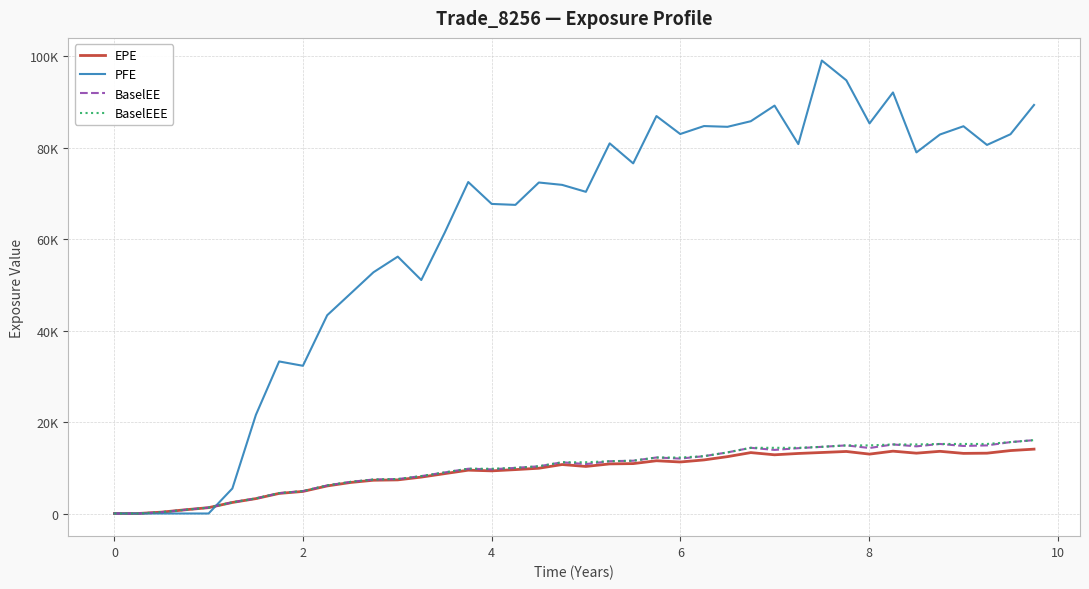

Reading left to right, transcribe all the data shown in this chart.

EPE: 0.0	0.0	300.4	803.5	1282.3	2416.8	3257.4	4393.8	4826.4	6031.5	6791.3	7273.4	7352.1	7962.3	8722.7	9476.4	9325.8	9599.1	9898.0	10710.0	10290.2	10846.1	10911.7	11536.2	11265.7	11718.1	12435.9	13318.0	12837.8	13130.5	13340.9	13564.9	12988.8	13631.7	13195.4	13598.7	13147.6	13191.6	13763.4	14074.9
PFE: 0.0	0.0	0.0	0.0	0.0	5470.4	21557.9	33247.4	32298.9	43353.8	48119.3	52745.8	56168.9	51053.5	61446.0	72478.8	67690.6	67482.8	72374.0	71858.1	70335.5	80937.0	76556.5	86903.0	82976.1	84717.9	84552.0	85774.0	89189.0	80769.8	99042.9	94722.5	85290.0	92066.1	78956.4	82870.8	84676.4	80591.7	82932.4	89328.9
BaselEE: 0.0	0.0	301.4	807.5	1291.2	2438.0	3292.6	4450.2	4898.4	6136.3	6925.6	7434.0	7532.8	8181.2	8988.0	9792.4	9664.2	9980.4	10325.0	11208.4	10804.8	11431.1	11542.8	12248.3	12005.9	12539.4	13361.7	14367.2	13906.3	14286.7	14579.8	14893.0	14322.9	15101.9	14686.7	15206.2	14770.4	14891.7	15612.5	16043.3
BaselEEE: 0.0	0.0	301.4	807.5	1291.2	2438.0	3292.6	4450.2	4898.4	6136.3	6925.6	7434.0	7532.8	8181.2	8988.0	9792.4	9792.4	9980.4	10325.0	11208.4	11208.4	11431.1	11542.8	12248.3	12248.3	12539.4	13361.7	14367.2	14367.2	14367.2	14579.8	14893.0	14893.0	15101.9	15101.9	15206.2	15206.2	15206.2	15612.5	16043.3